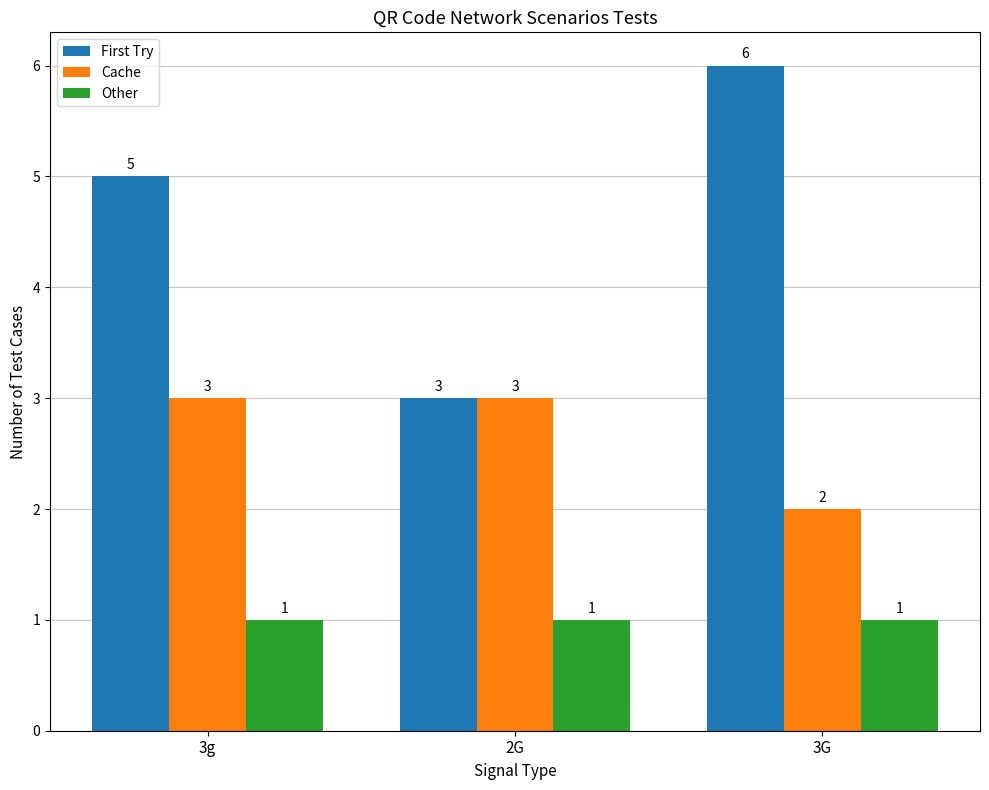

What is the label of the 1st bar from the left?

3g